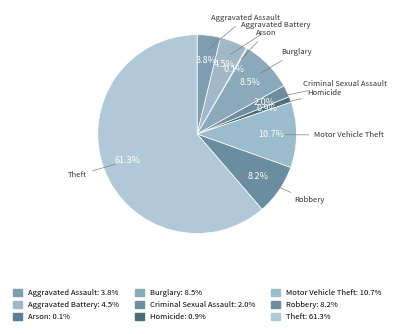

How much of the chart is everything except Motor Vehicle Theft?

89.3%